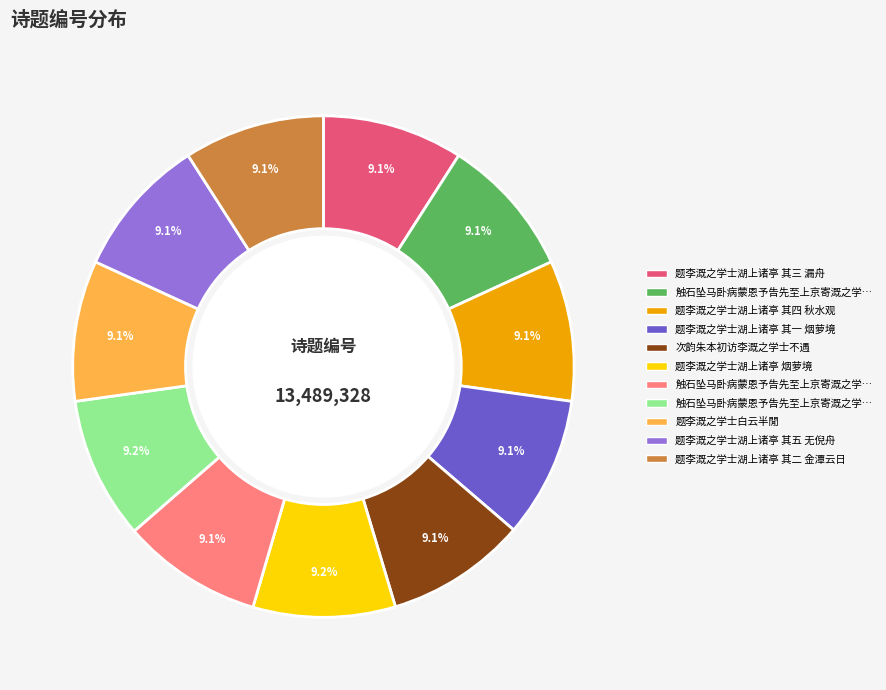

Does any single category account for the majority?

No